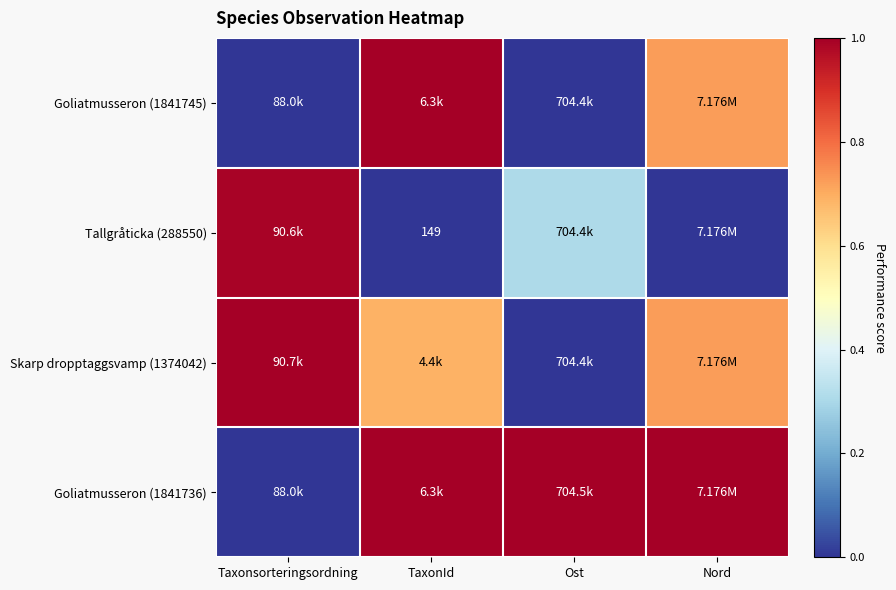

List the series in order of their overall mean, highest first.

Goliatmusseron (1841736), Skarp dropptaggsvamp (1374042), Goliatmusseron (1841745), Tallgråticka (288550)